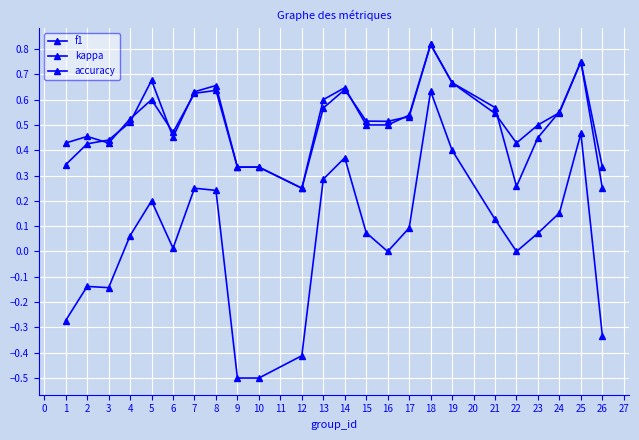

Is this an area chart (filled region under the line)?

No